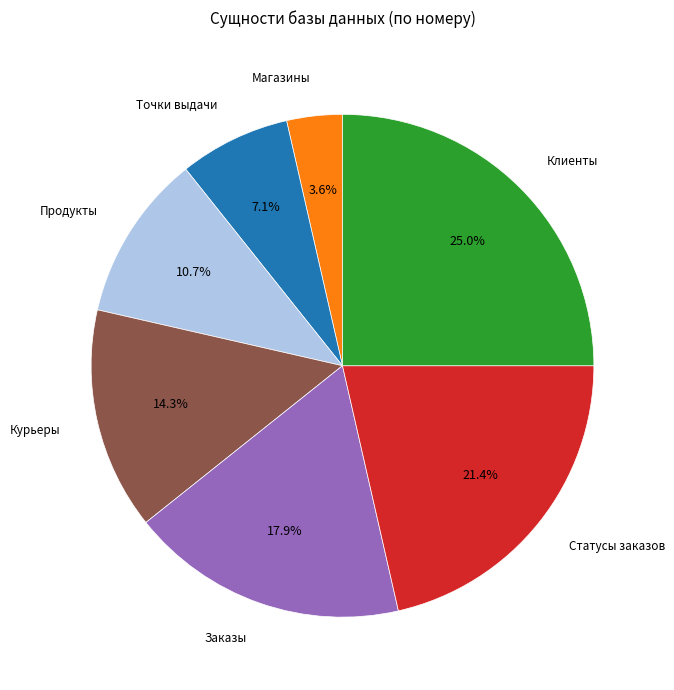

Does any single category account for the majority?

No